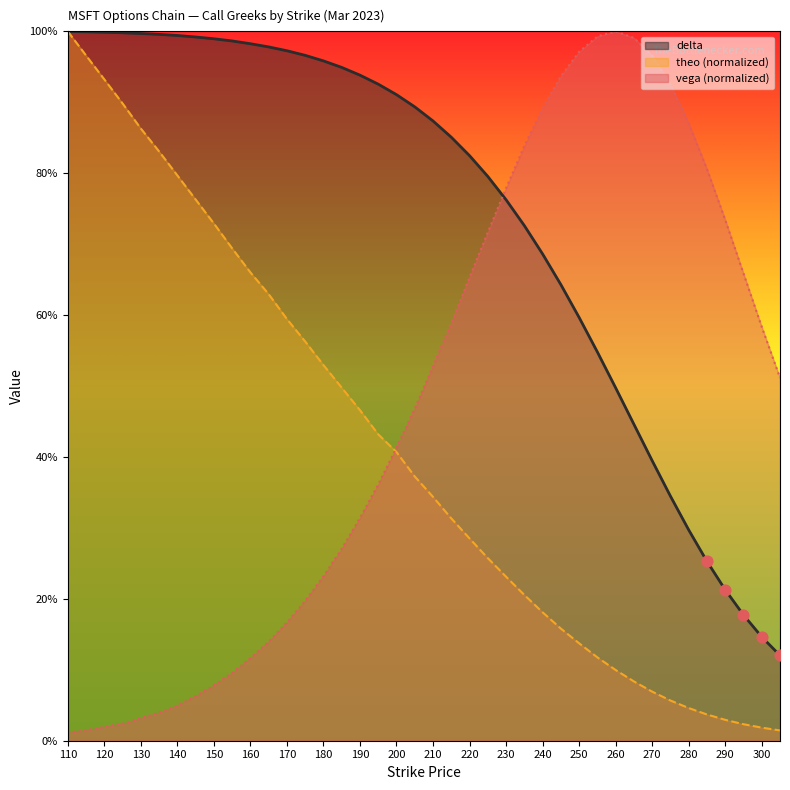

What is the total value across all series at 200?

1.7